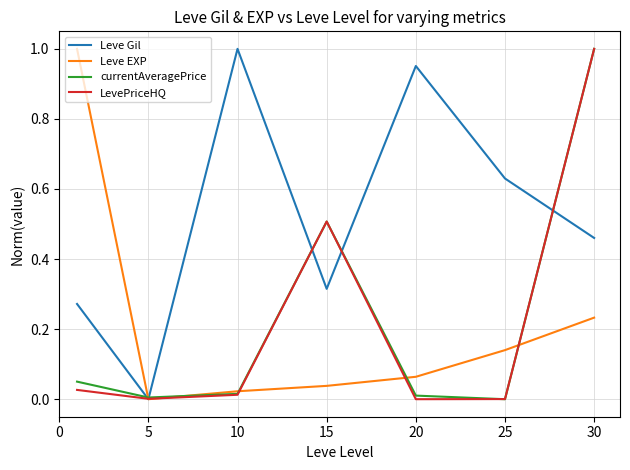

Which series has the largest total across all categories?

Leve Gil